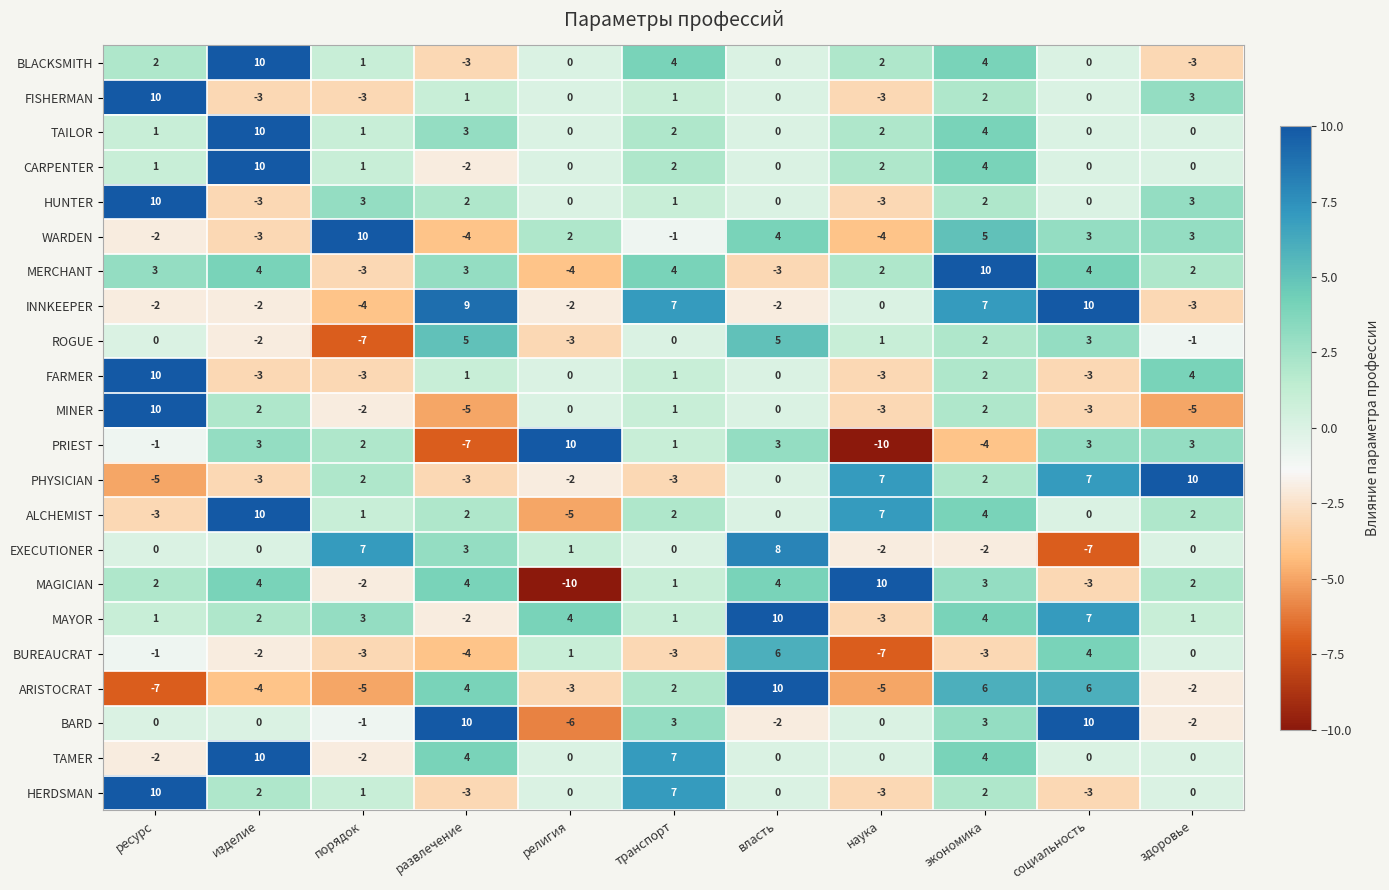

What is the total value across all series at здоровье?

17